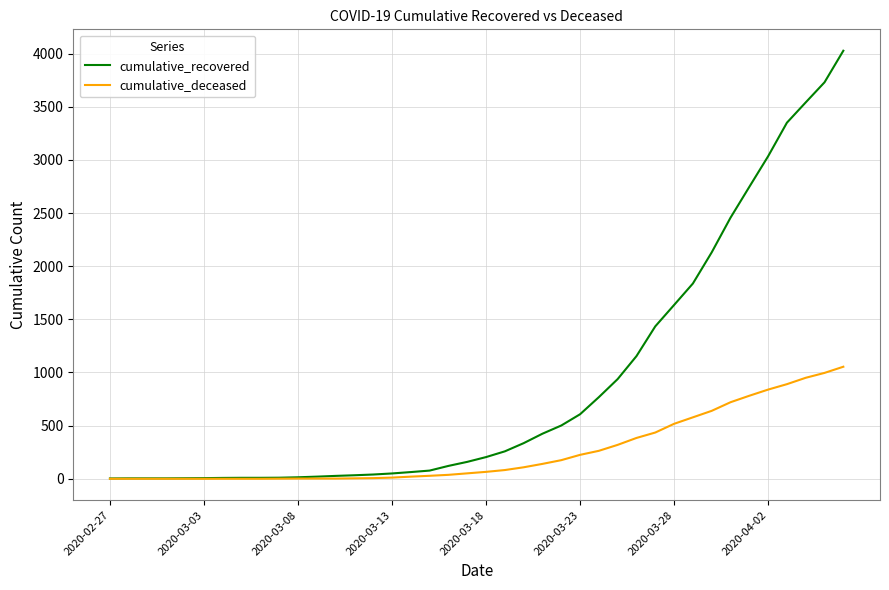

What is the greatest value displayed?

4027